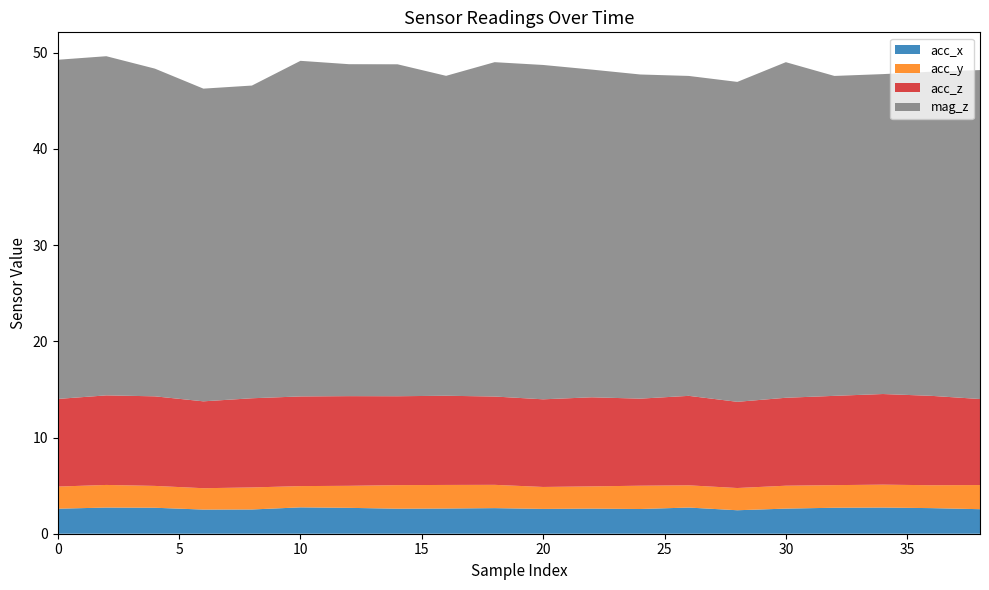

Reading right to left, list all the values displayed in this chart.

acc_x: 38=2.5	36=2.7	34=2.7	32=2.7	30=2.6	28=2.4	26=2.7	24=2.6	22=2.6	20=2.6	18=2.7	16=2.6	14=2.6	12=2.7	10=2.7	8=2.5	6=2.5	4=2.7	2=2.7	0=2.6
acc_y: 38=2.5	36=2.4	34=2.4	32=2.4	30=2.4	28=2.3	26=2.3	24=2.4	22=2.3	20=2.3	18=2.4	16=2.5	14=2.5	12=2.3	10=2.2	8=2.3	6=2.2	4=2.3	2=2.4	0=2.3
acc_z: 38=8.9	36=9.3	34=9.4	32=9.3	30=9.1	28=9.0	26=9.3	24=9.1	22=9.3	20=9.1	18=9.2	16=9.3	14=9.2	12=9.3	10=9.3	8=9.3	6=9.0	4=9.3	2=9.3	0=9.1
mag_z: 38=34.2	36=33.7	34=33.2	32=33.2	30=34.9	28=33.2	26=33.2	24=33.7	22=34.1	20=34.8	18=34.8	16=33.2	14=34.5	12=34.5	10=34.9	8=32.5	6=32.5	4=34.1	2=35.2	0=35.2